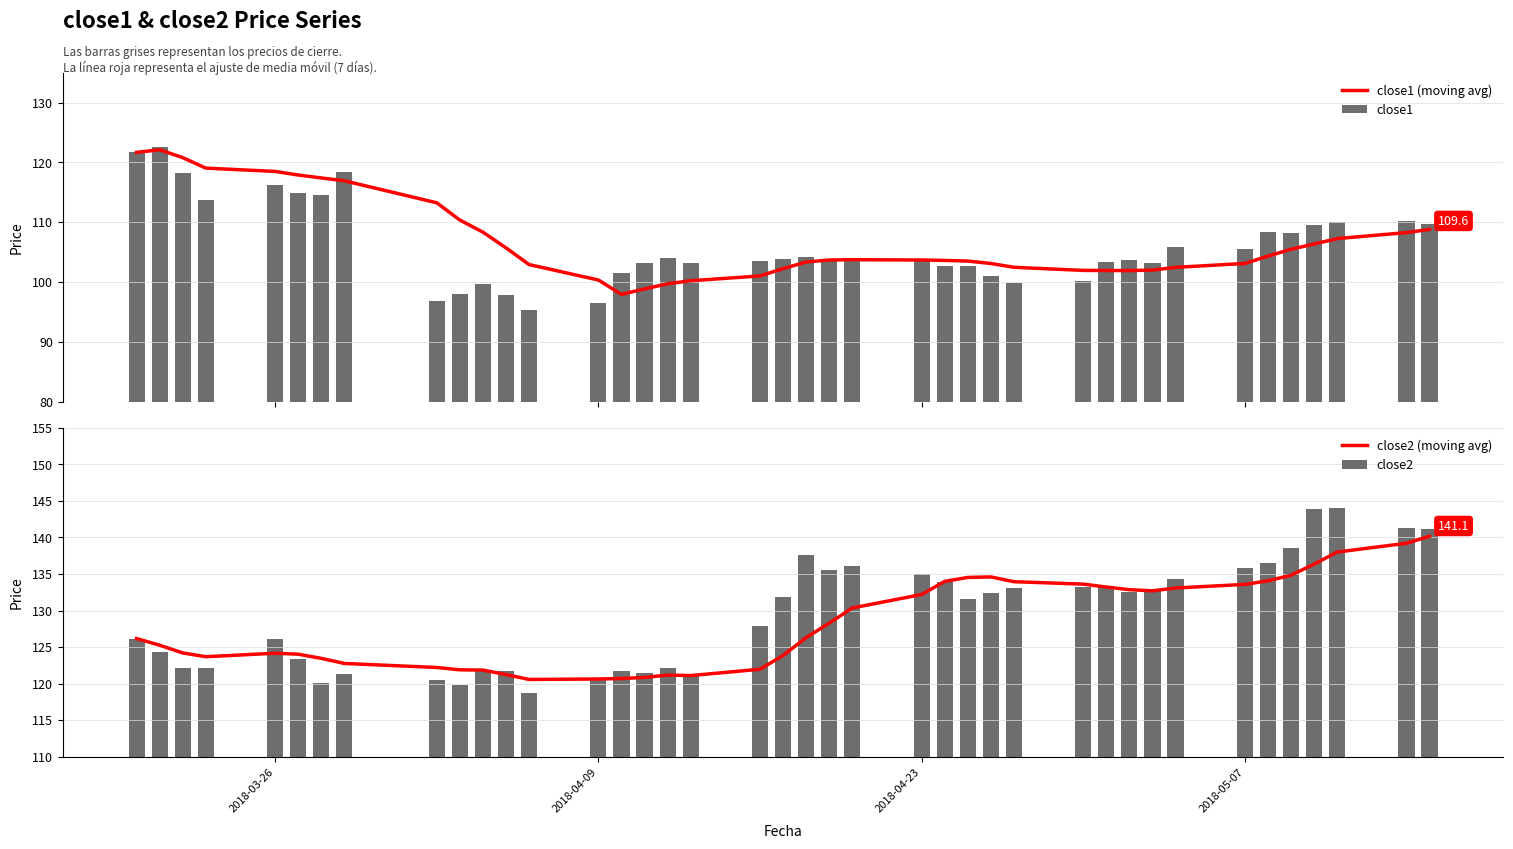

What is the difference between the maximum and second lowest values in the close1 series?

26.1